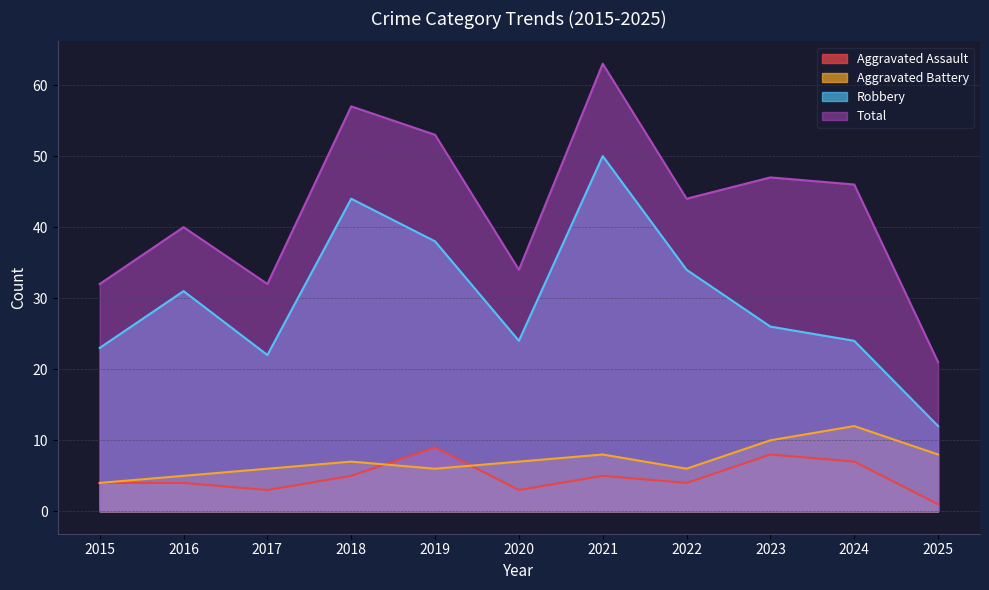

Which has a higher value, 2016 or 2024?

2024